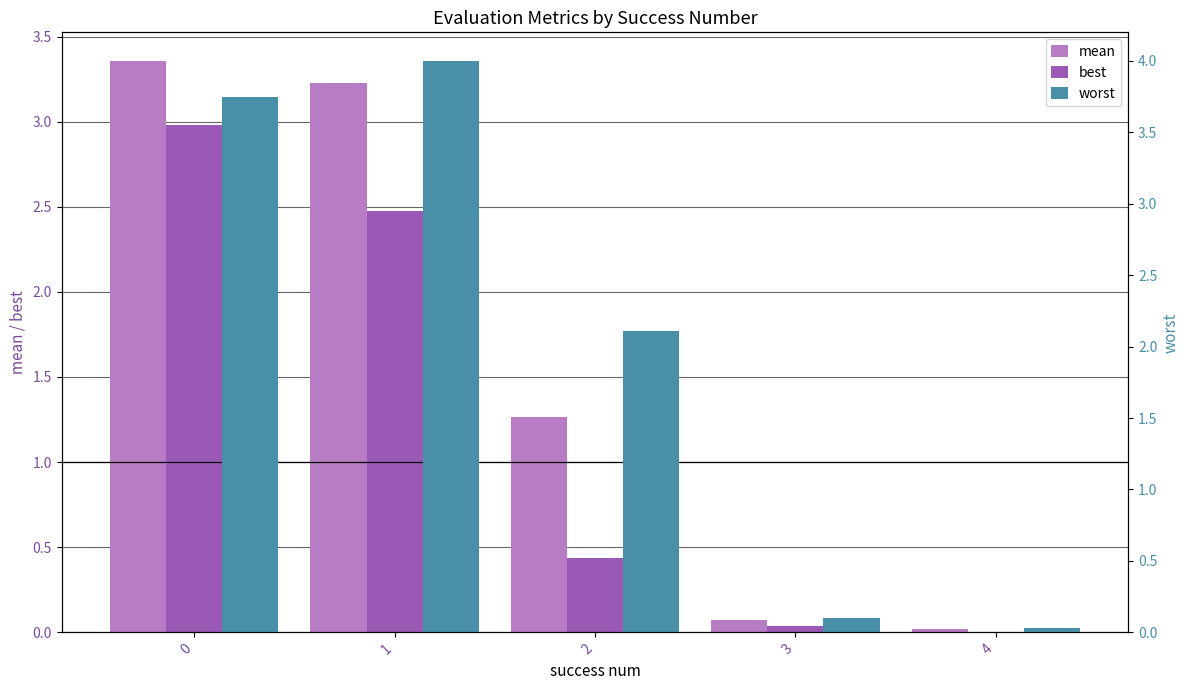

Which label corresponds to the smallest value in the chart?

4